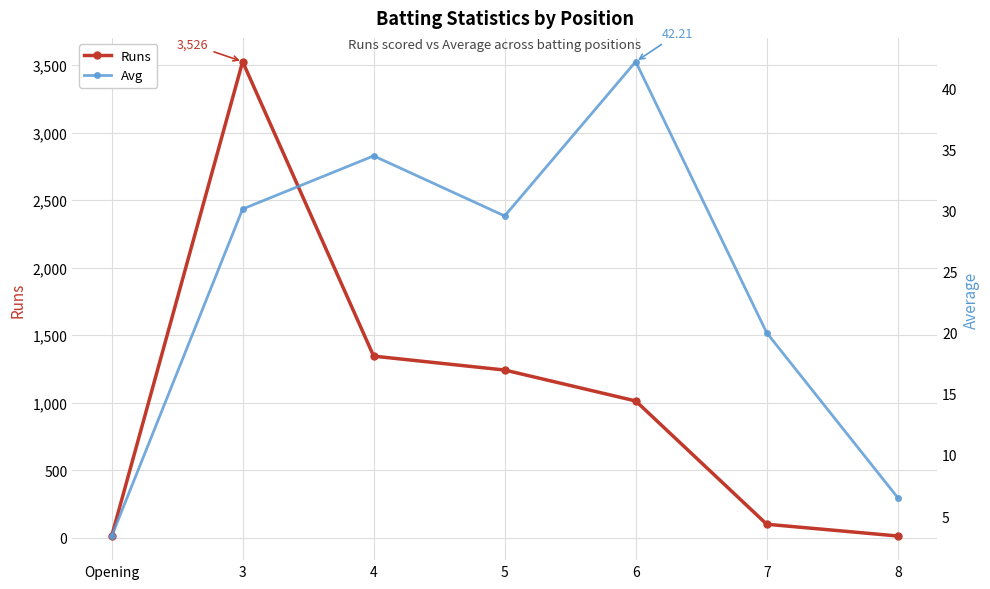

What is the total value across all series at Opening?

13.3